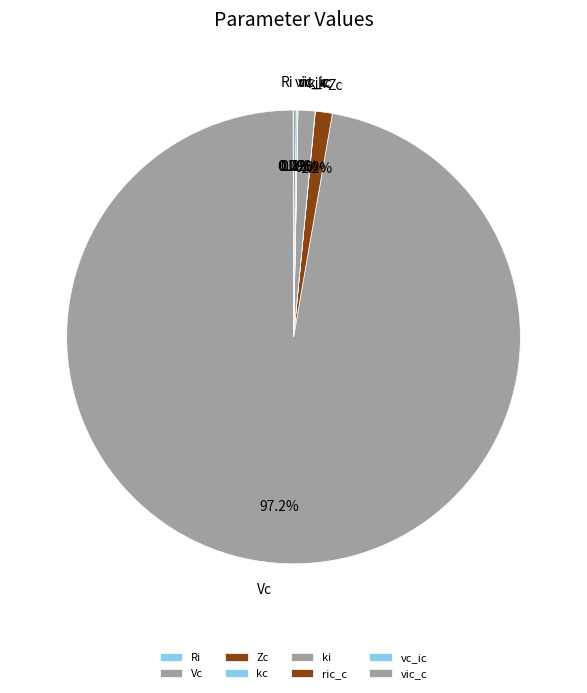

Does any single category account for the majority?

Yes